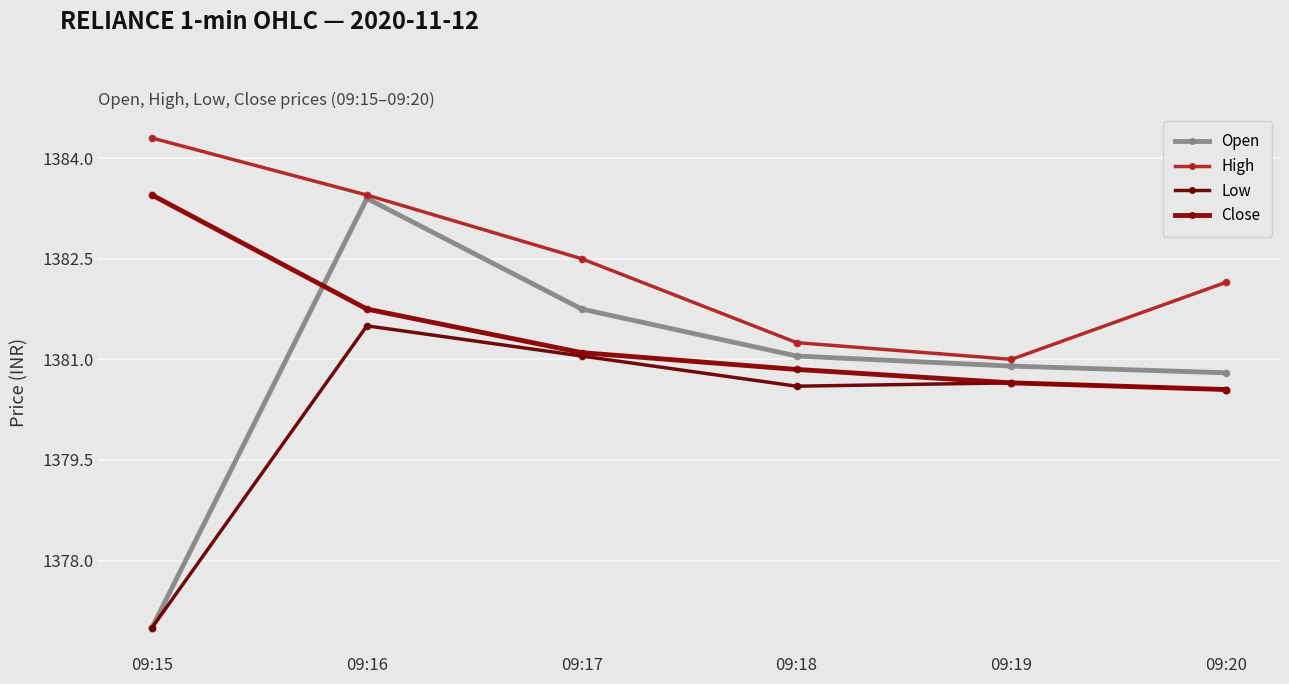

What is the difference between the maximum and minimum values in the High series?

3.3